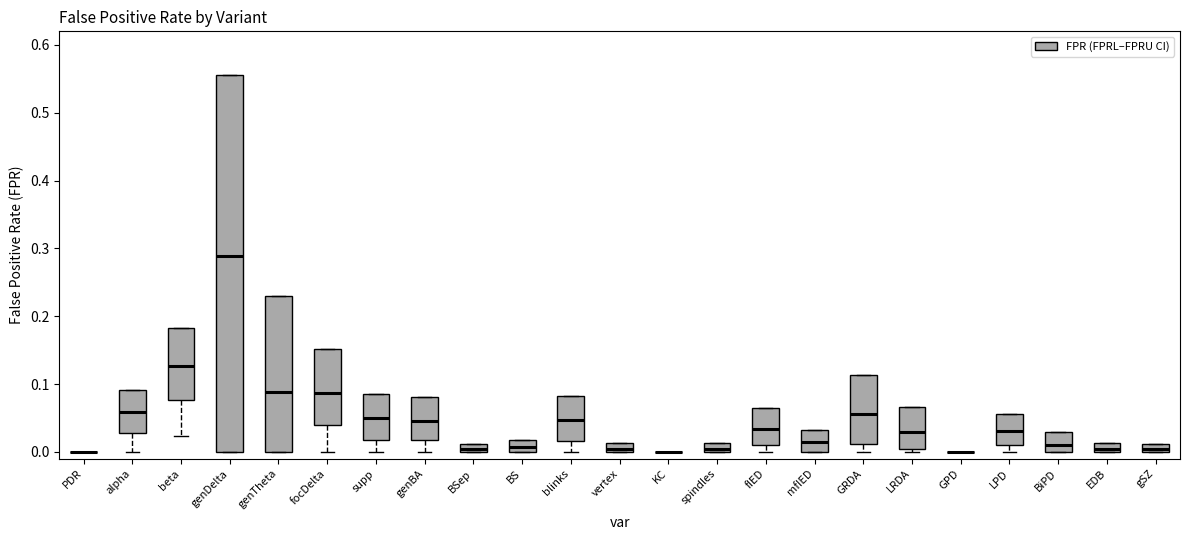

Where is the lower edge of the box for LRDA on the y-axis? The values are not printed on the chart, so give them approximately, as read against the axis.

0.00